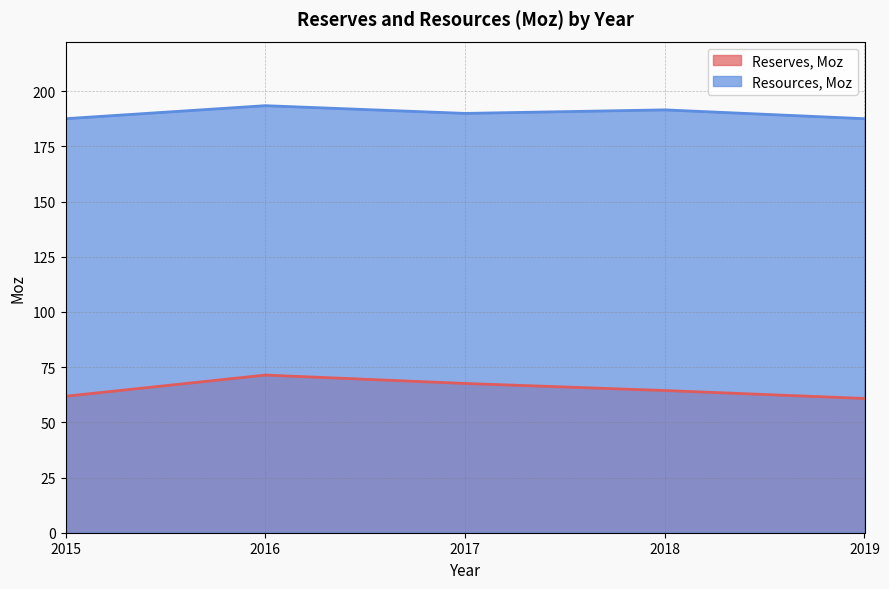

List the series in order of their peak value, highest first.

Resources, Moz, Reserves, Moz